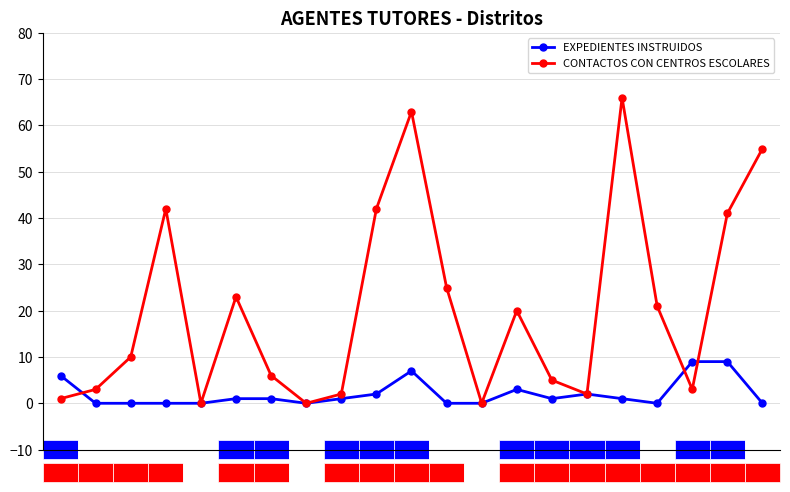

What is the value of the CONTACTOS CON CENTROS ESCOLARES point at the 11th from the left?

63